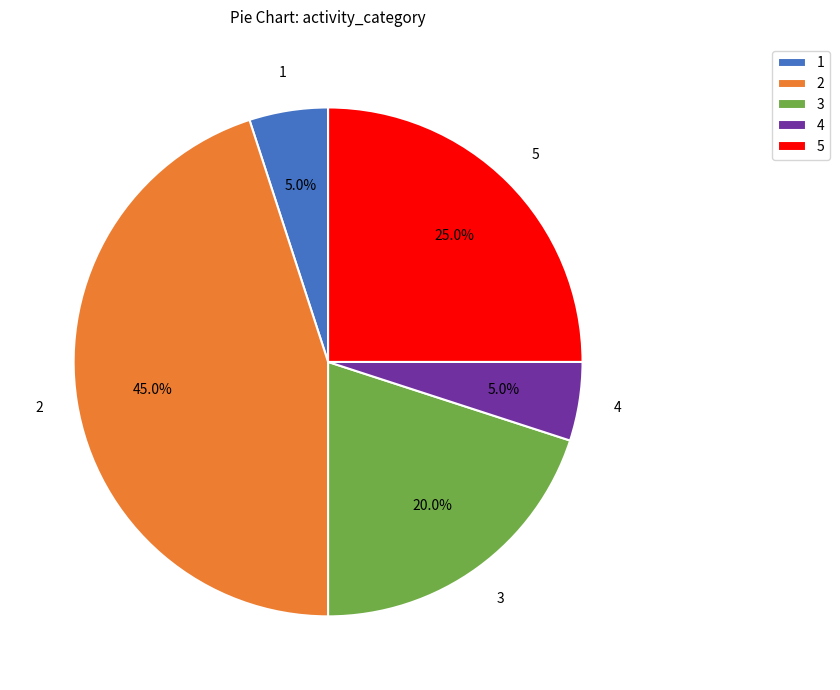

How many slices are in this pie chart?

5